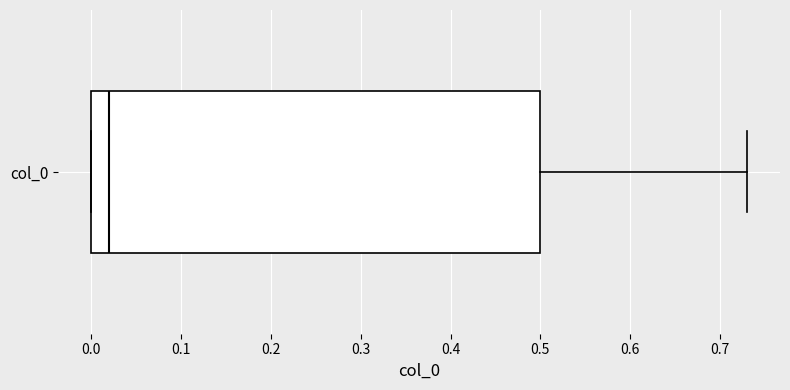

Transcribe this box plot: give where the median line is, the range the box spans, and where the two whiskers end, as read against the x-axis. The values are not printed on the chart, so give them approximately, as read against the axis.

median 0.02, box 0.00 to 0.50, whiskers 0.00 to 0.73